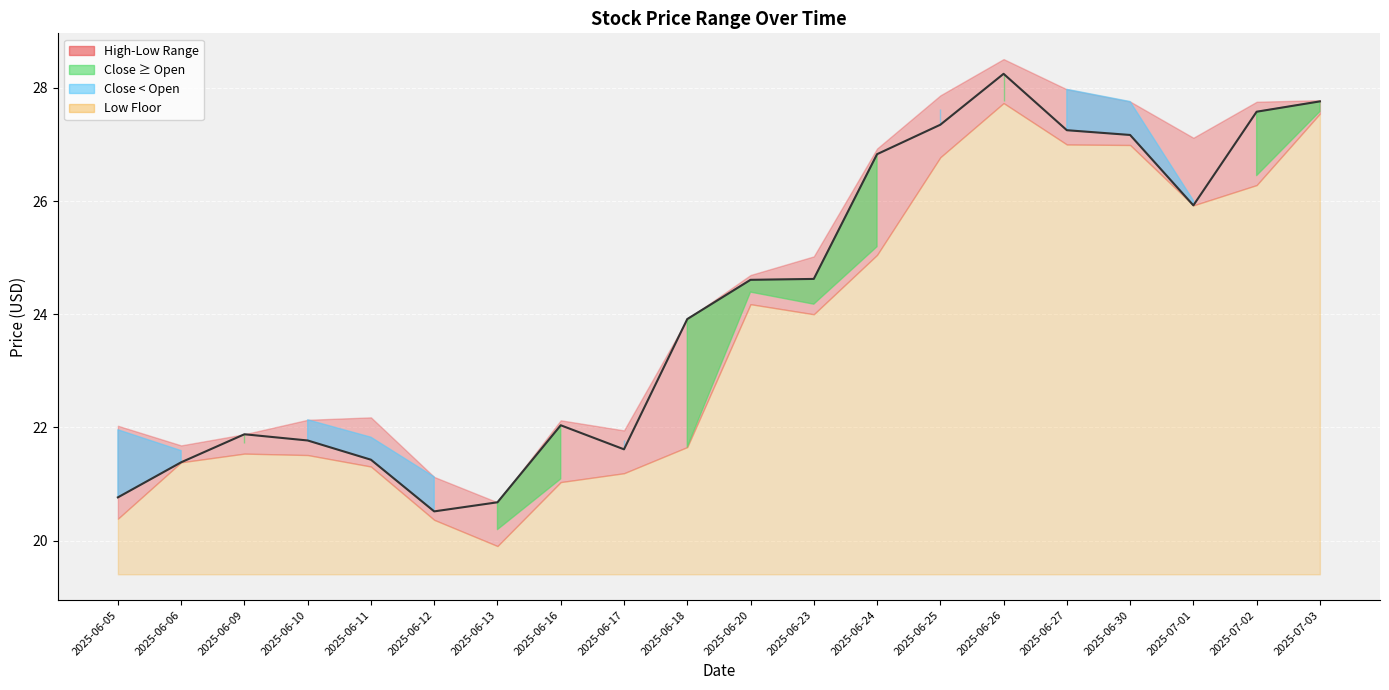

Which label corresponds to the smallest value in the chart?

2025-06-13